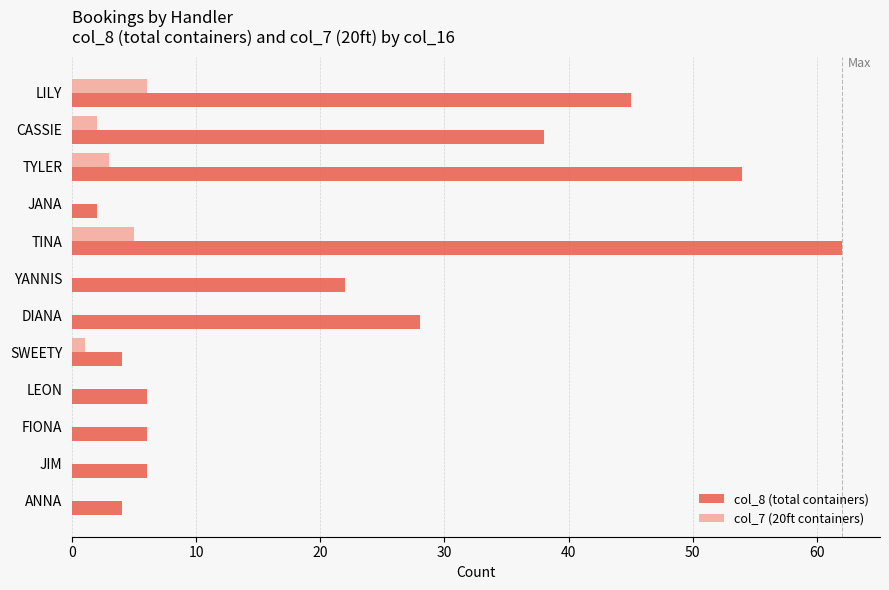

Which series changed the most between TYLER and LEON?

col_8 (total containers)